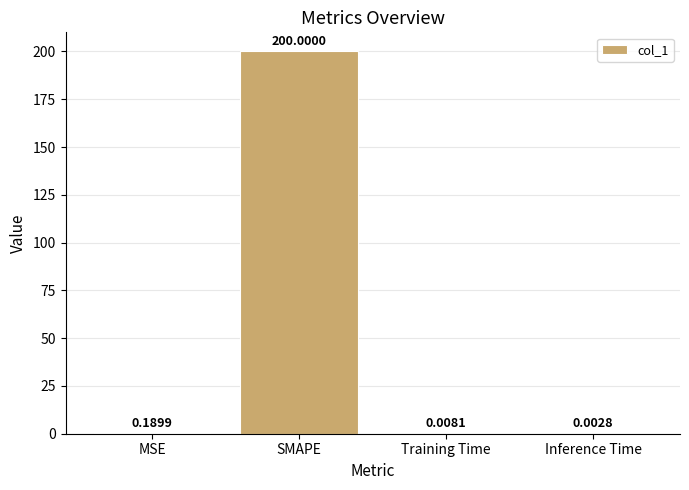

Which has a higher value, SMAPE or MSE?

SMAPE